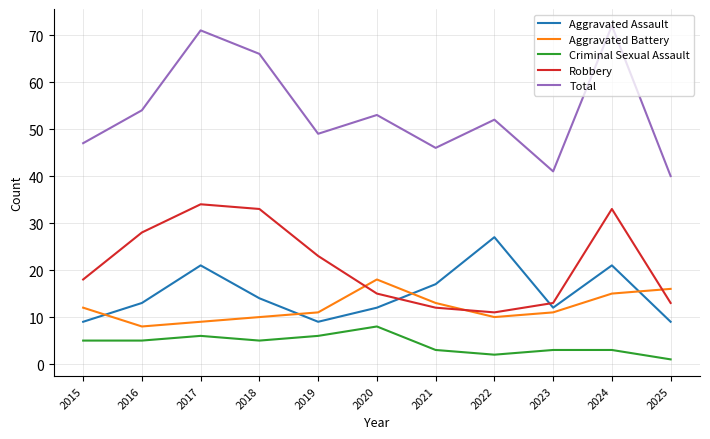

True or false: Robbery has a value of 34 at 2017.

True